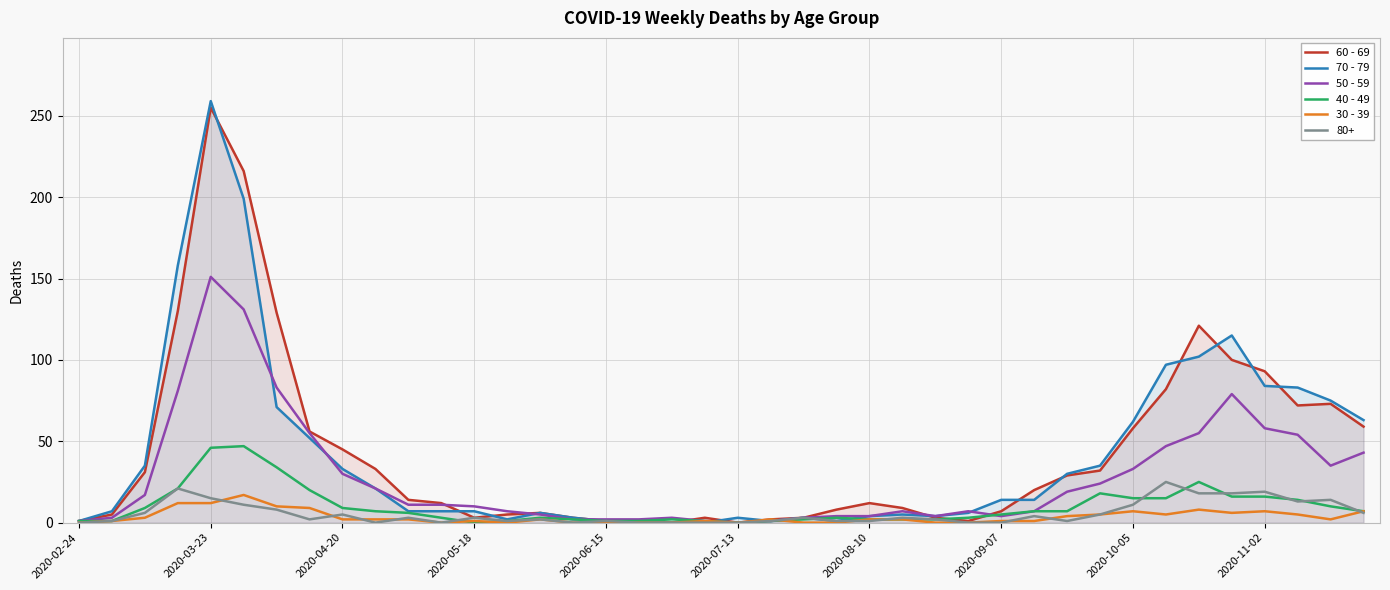

At which category is the sum across all series the highest?

2020-03-23